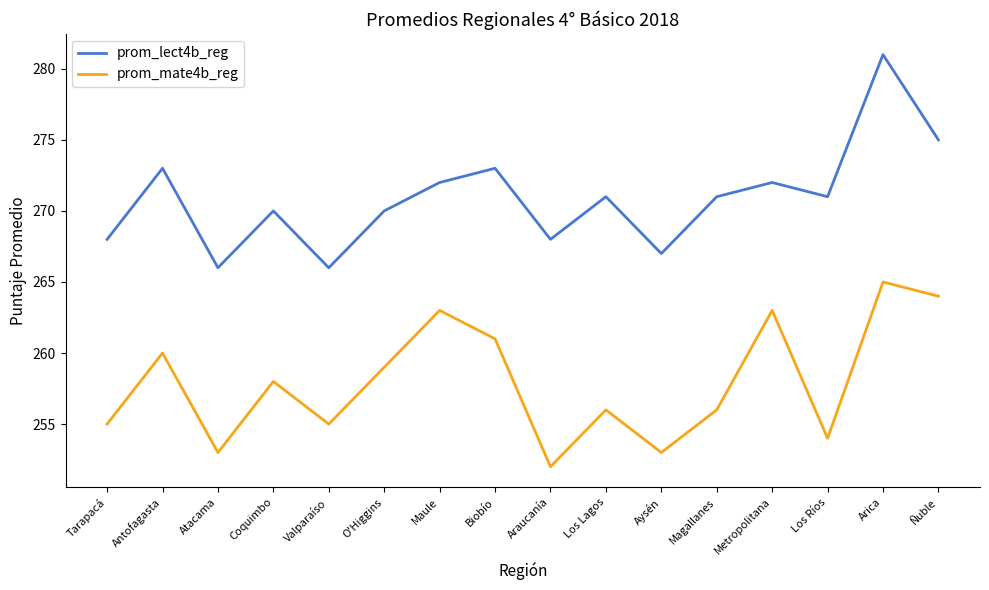

True or false: prom_lect4b_reg and prom_mate4b_reg intersect in this chart.

False